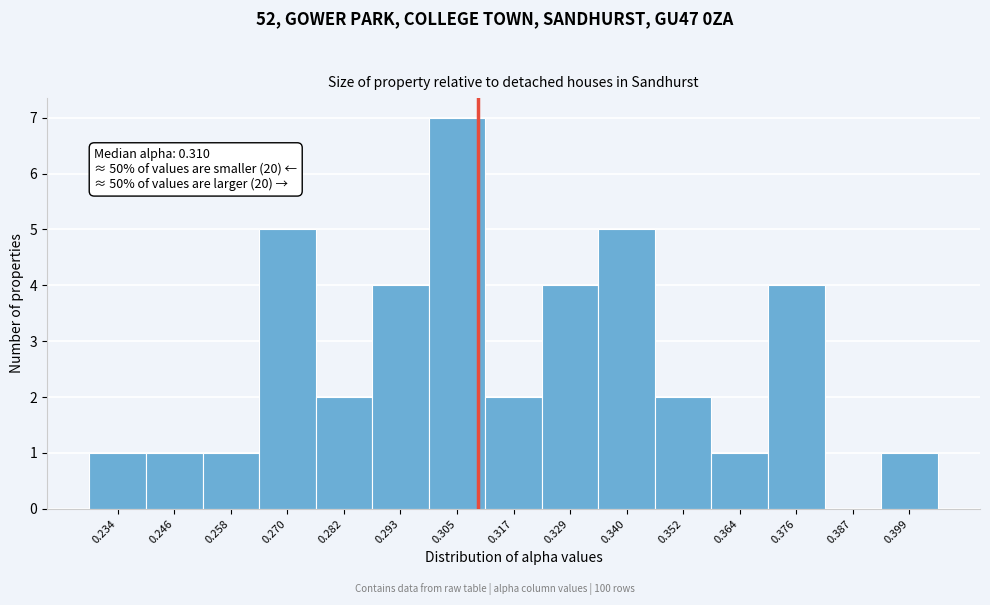

Which range on the x-axis has the tallest bar?

0.300 to 0.310